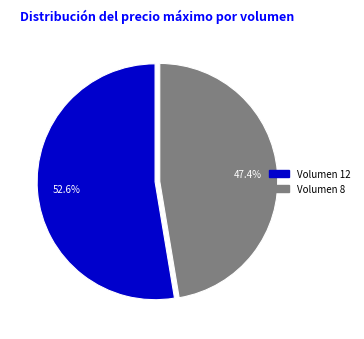

Is there a majority slice in this chart?

Yes